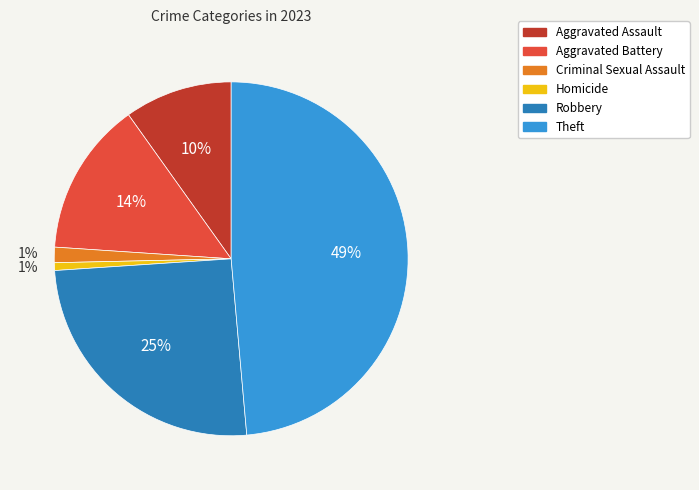

True or false: Homicide accounts for 1% of the total.

True